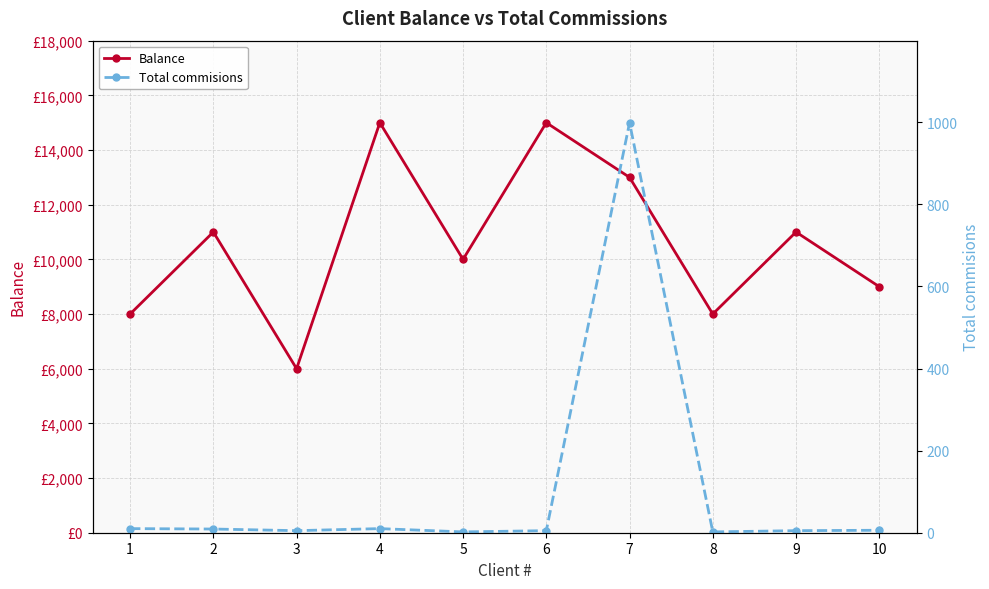

What is the total value across all series at 6?

15005